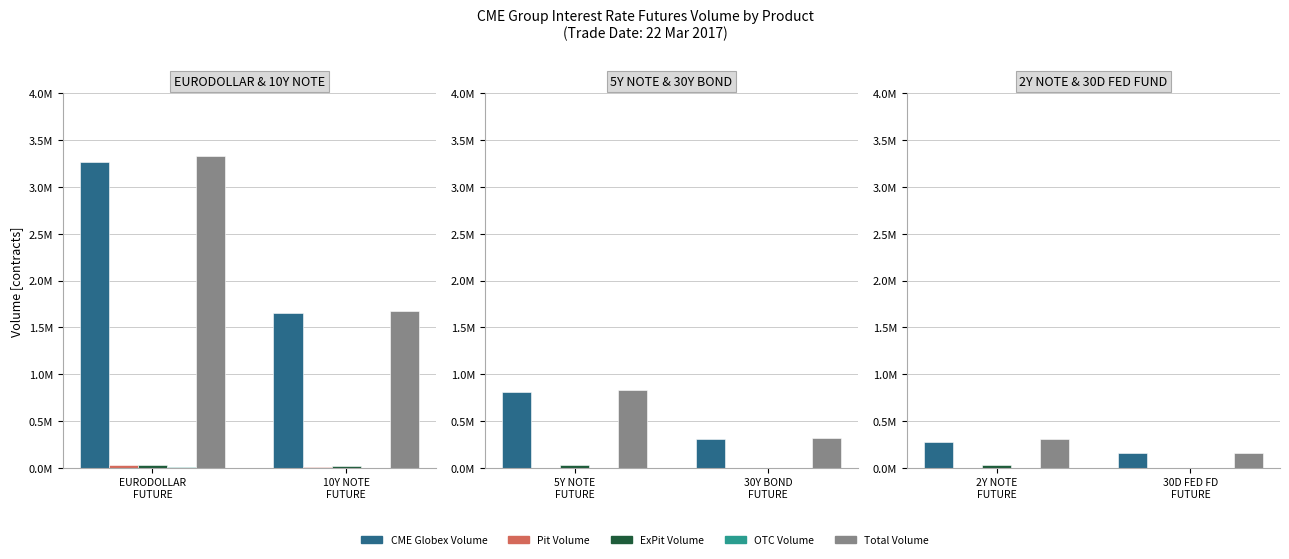

What is the difference between the maximum and minimum values in the ExPit Volume series?

31308